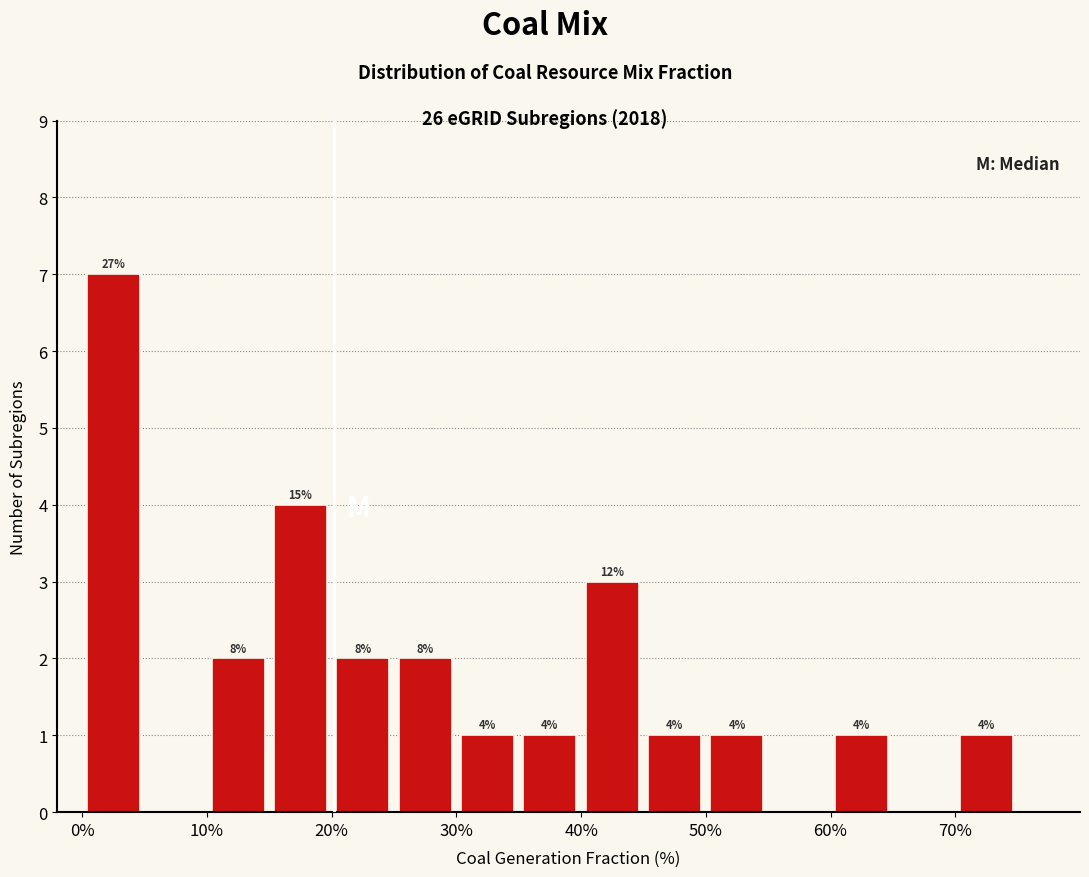

Over which range of the x-axis is the bar tallest?

0 to 5